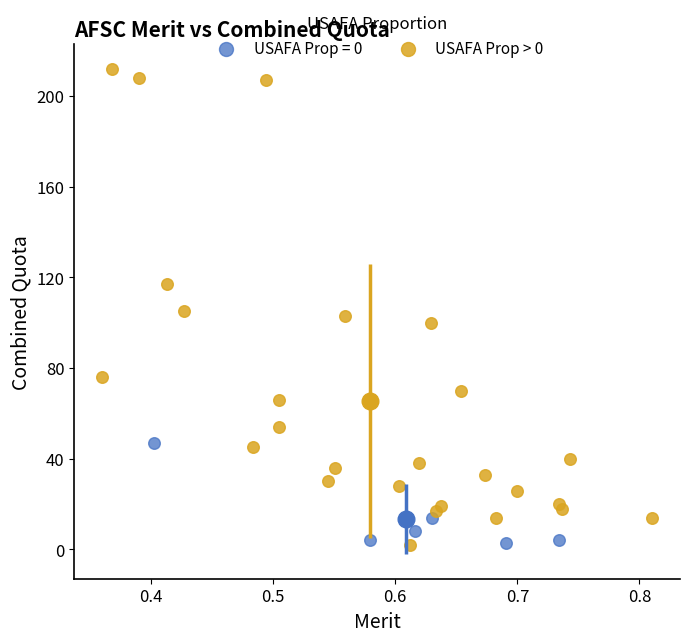

Which series contains the highest Y value?

USAFA Prop > 0